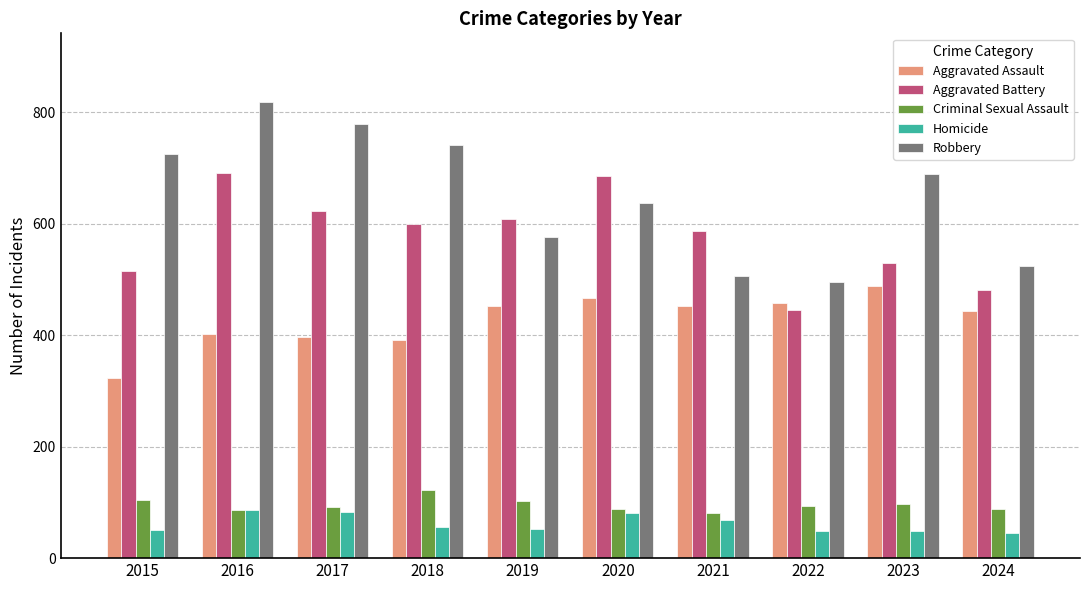

How many data points does each series have?

10